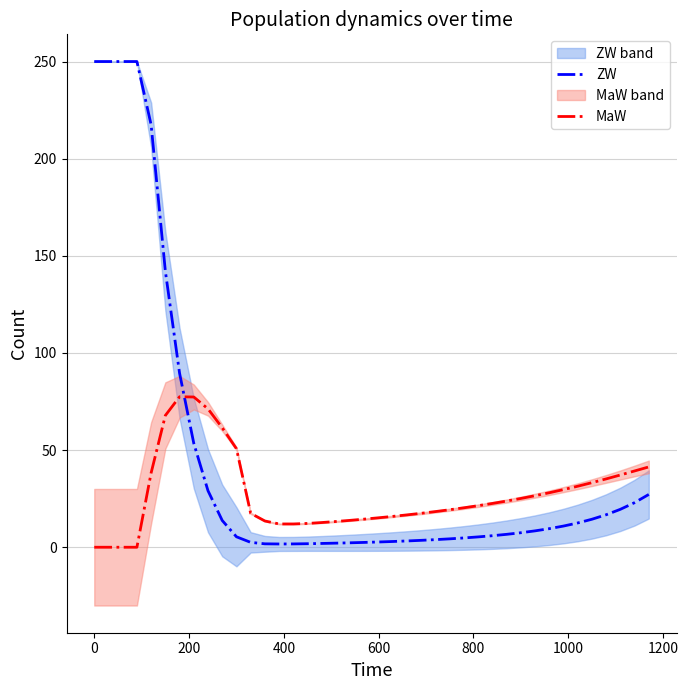

How many intersections are there between ZW and MaW?

1